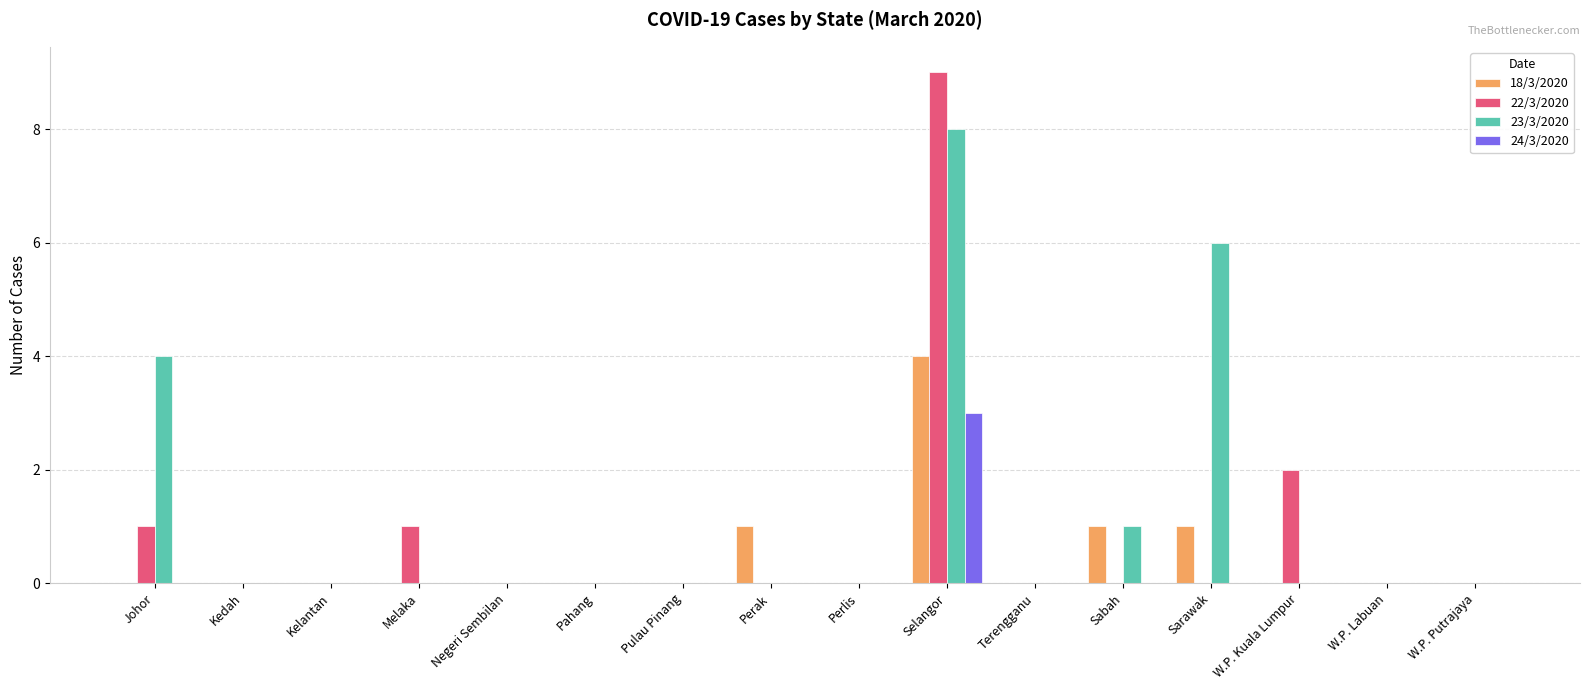

Count the number of categories in the chart.

16